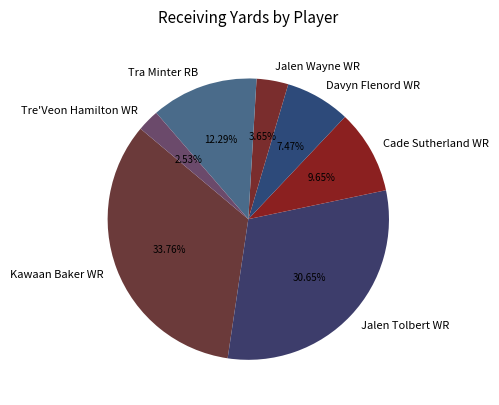

To the nearest percent, what is the average slice percentage?

14%